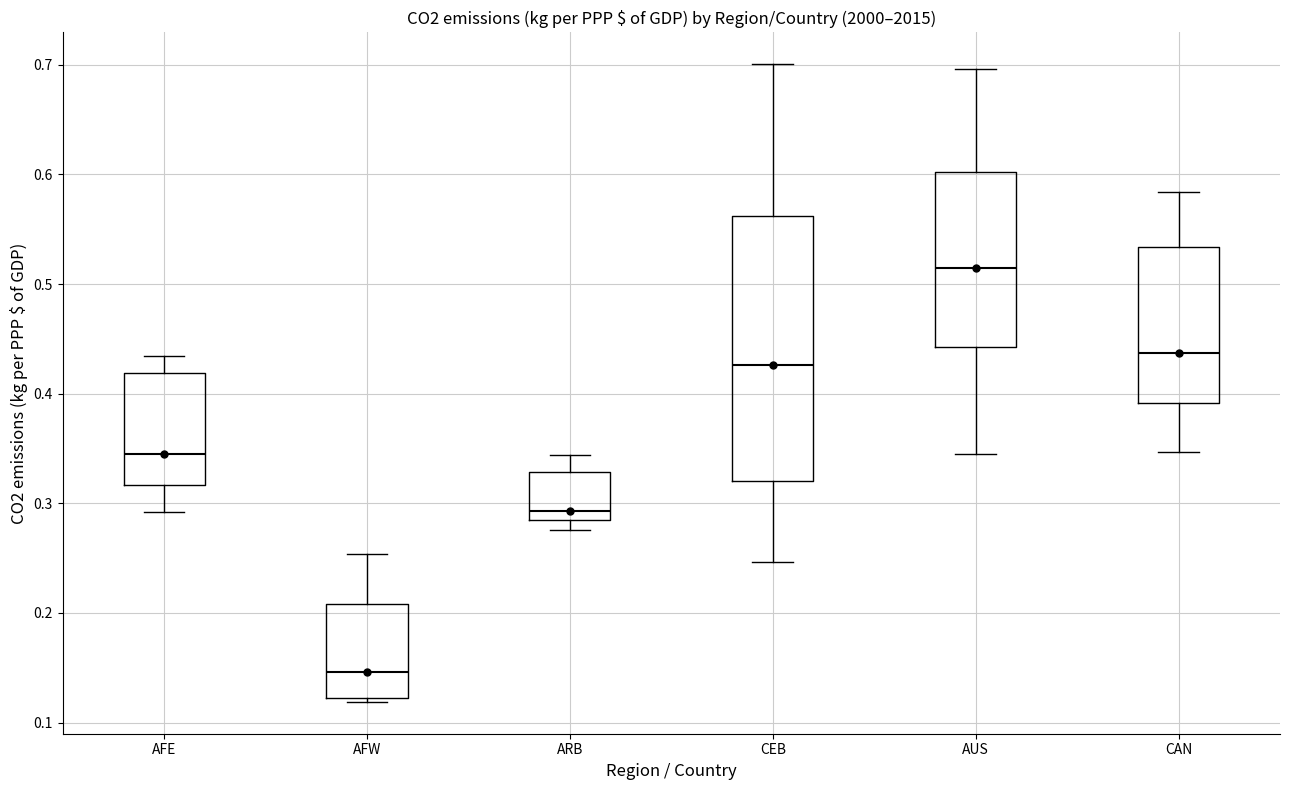

Reading left to right, read every box against the y-axis: the position of its median line, the range the box covers, and the ends of its whiskers. The values are not printed on the chart, so give them approximately, as read against the axis.

AFE: median 0.35, box 0.32 to 0.42, whiskers 0.29 to 0.43
AFW: median 0.15, box 0.12 to 0.21, whiskers 0.12 (just below the box's lower edge) to 0.25
ARB: median 0.29, box 0.28 to 0.33, whiskers 0.28 (just below the box's lower edge) to 0.34
CEB: median 0.43, box 0.32 to 0.56, whiskers 0.25 to 0.70
AUS: median 0.51, box 0.44 to 0.60, whiskers 0.34 to 0.70
CAN: median 0.44, box 0.39 to 0.53, whiskers 0.35 to 0.58